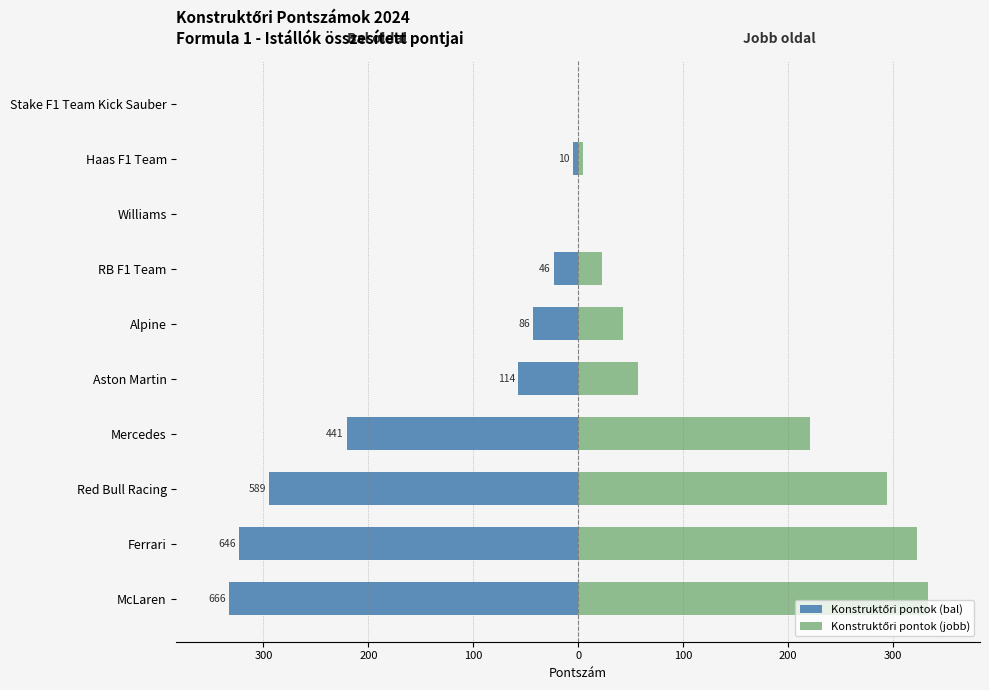

True or false: Konstruktőri pontok (jobb) has a value of 121.0 at Mercedes.

False